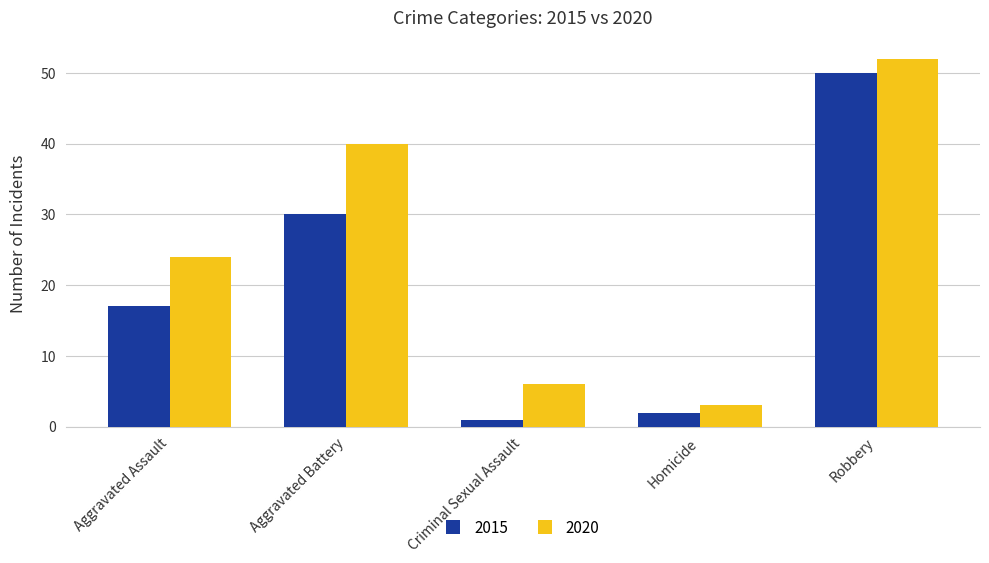

Is it true that 2015 equals 2 at Homicide?

True